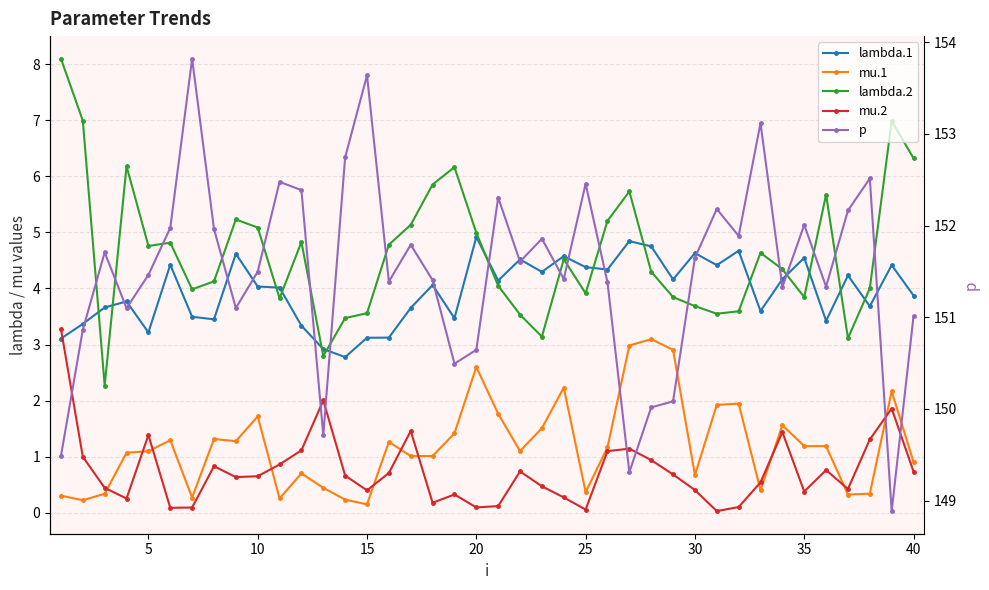

True or false: mu.1 and lambda.1 cross at least once.

False